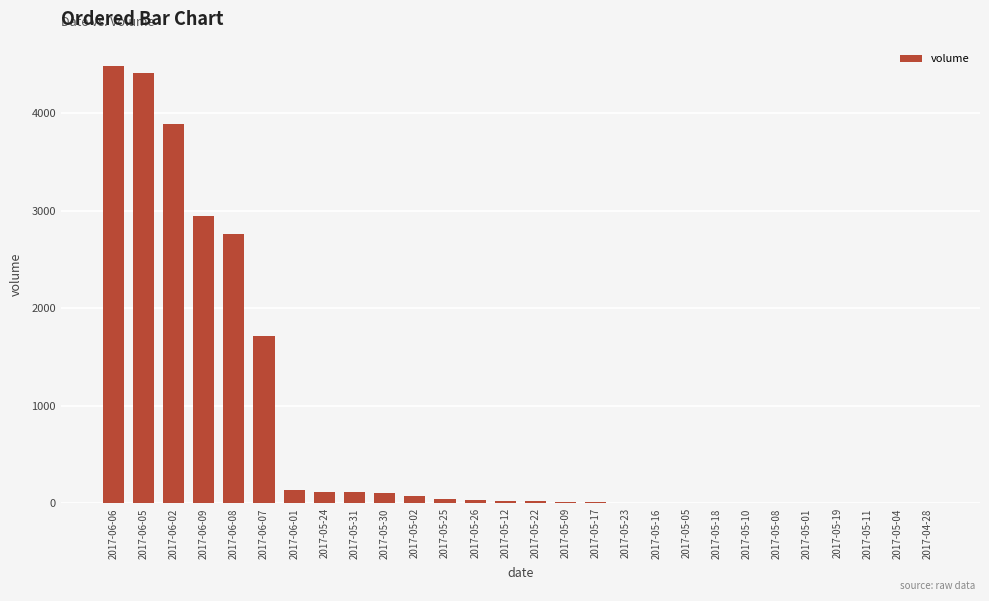

What is the change in value from 2017-06-08 to 2017-05-30?

-2653